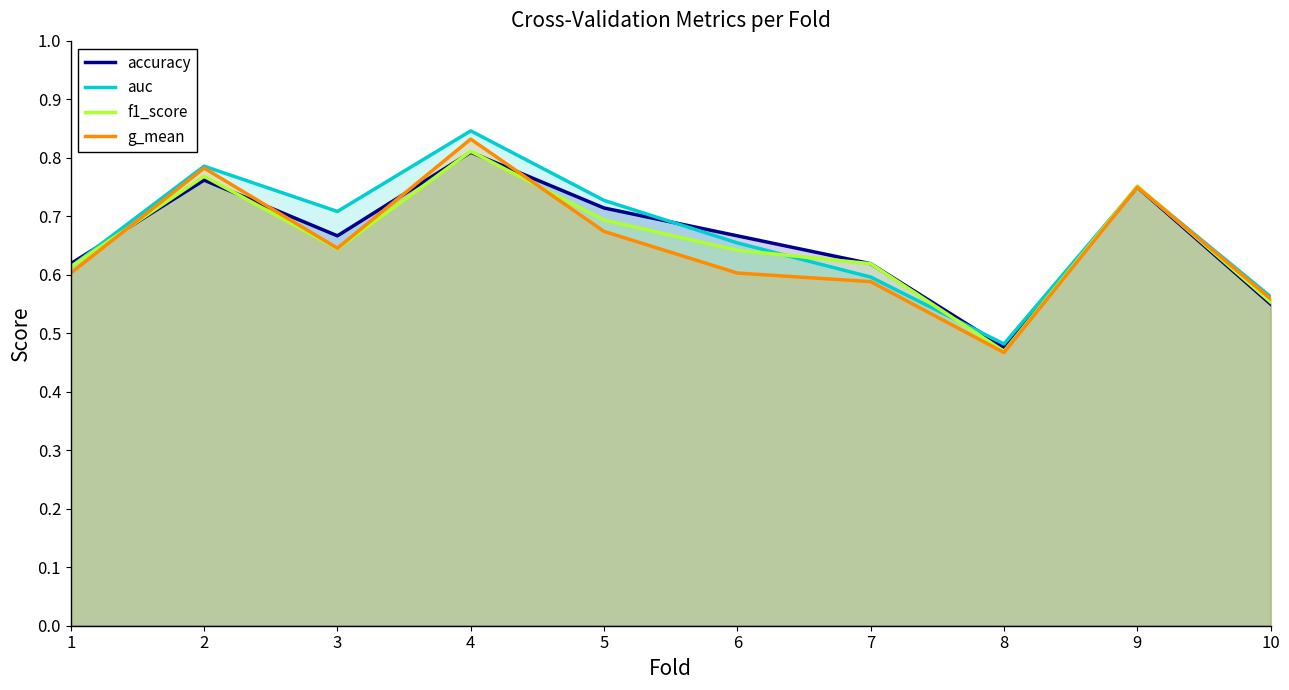

The g_mean series shows 1.1 at 5. True or false?

False